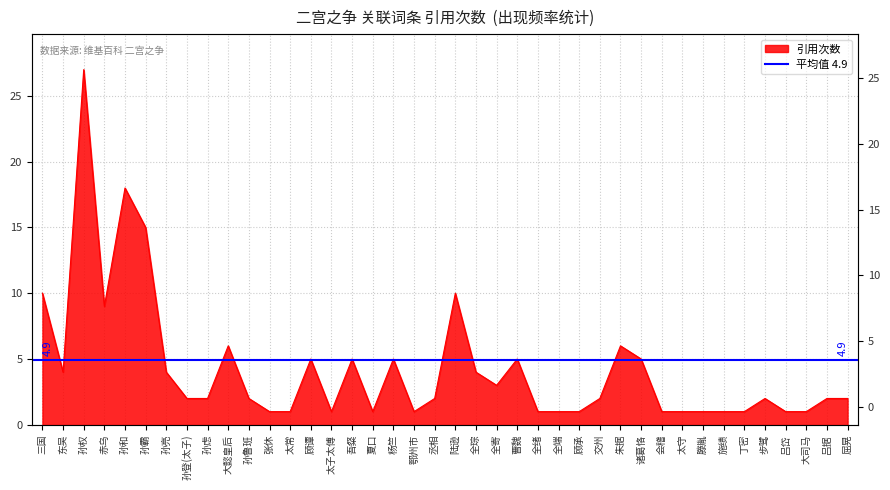

The value at 屈晃 is 2. True or false?

True